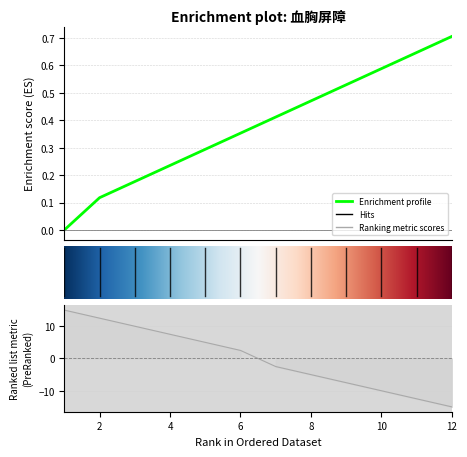

What is the value of the 6th point from the left?

2.5